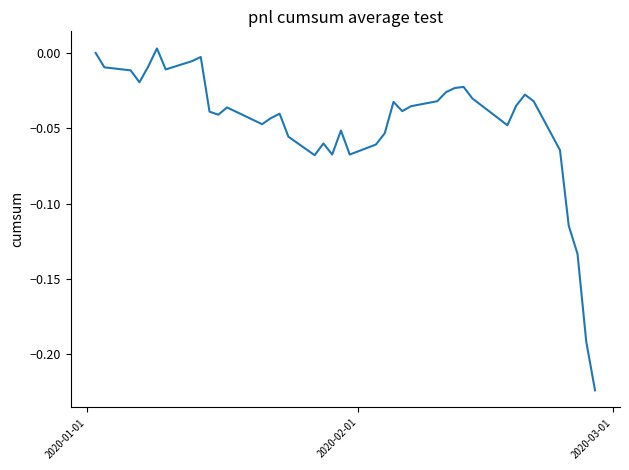

What is the difference between the second highest and minimum values?

0.2